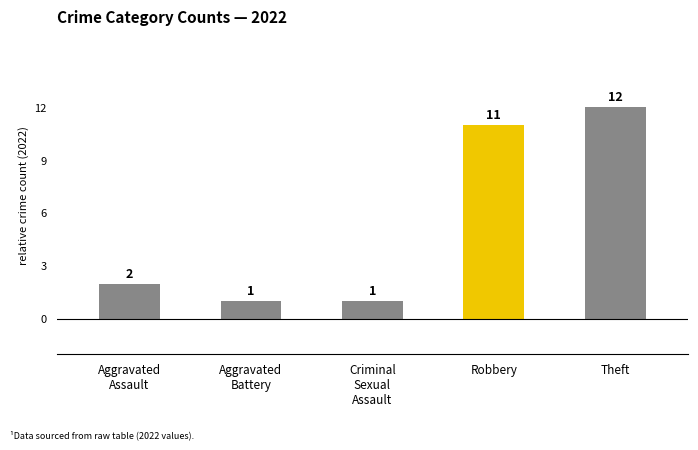

What is the average value?

5